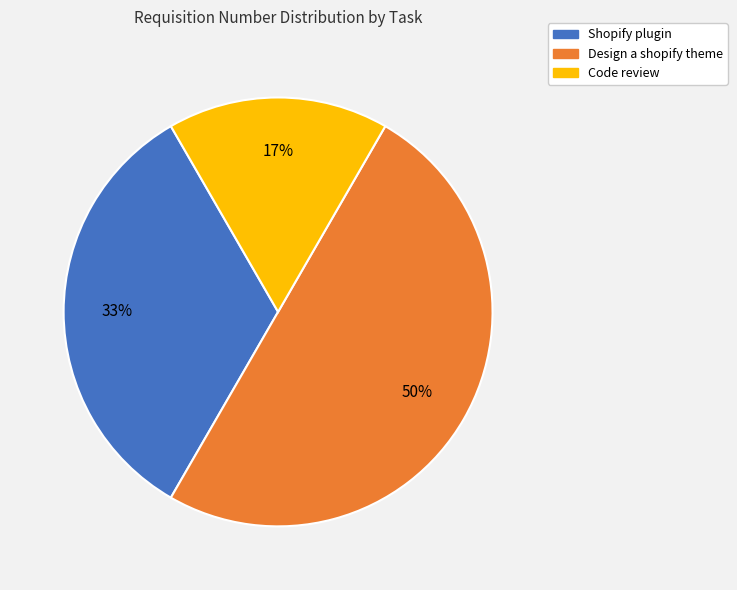

Which slice is the largest?

Design a shopify theme